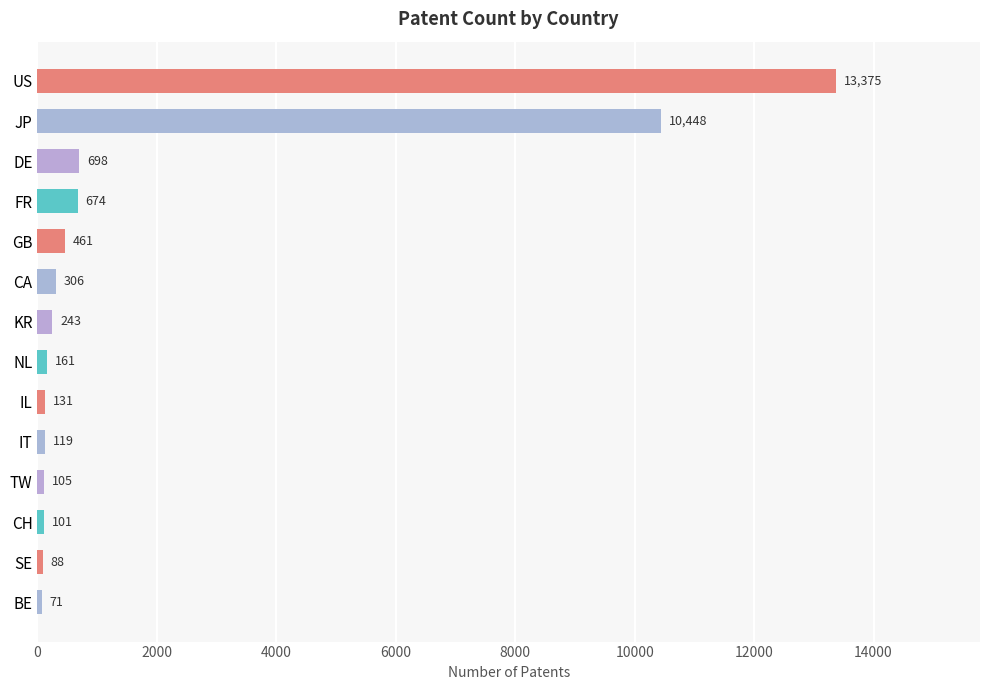

Are the bars grouped side by side (vs. stacked)?

No